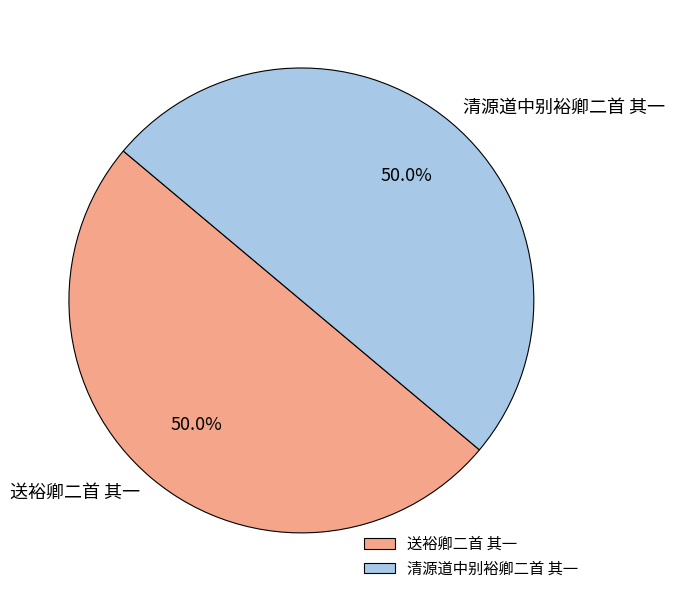

The 送裕卿二首 其一 slice represents 50% of the pie. True or false?

True